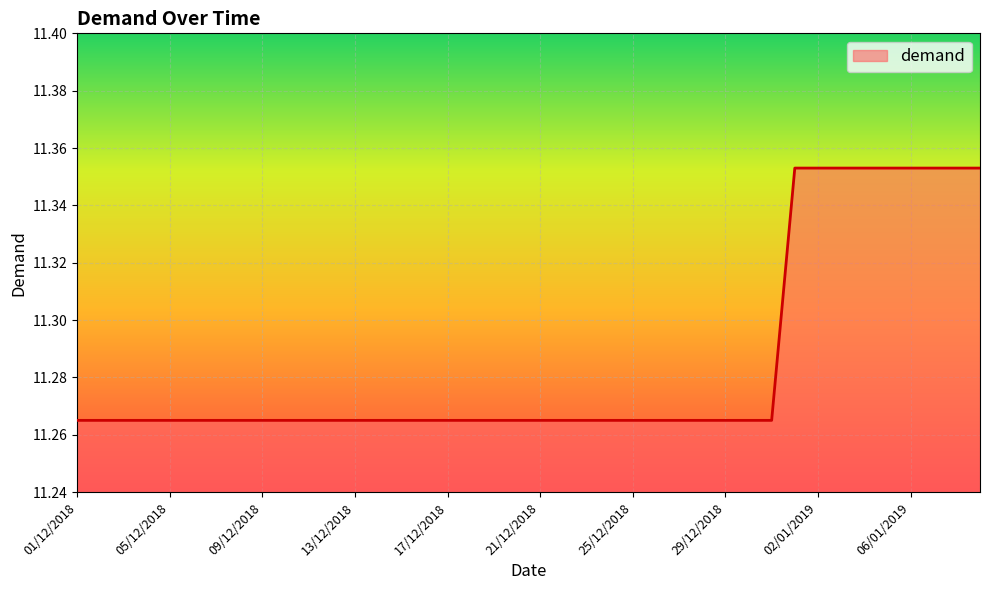

How many lines are shown in the chart?

1